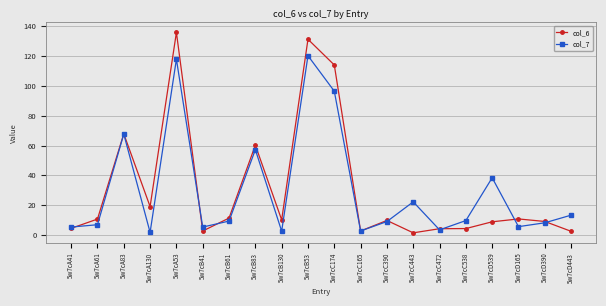

What is the value of the col_7 point at the 2nd from the left?

6.9